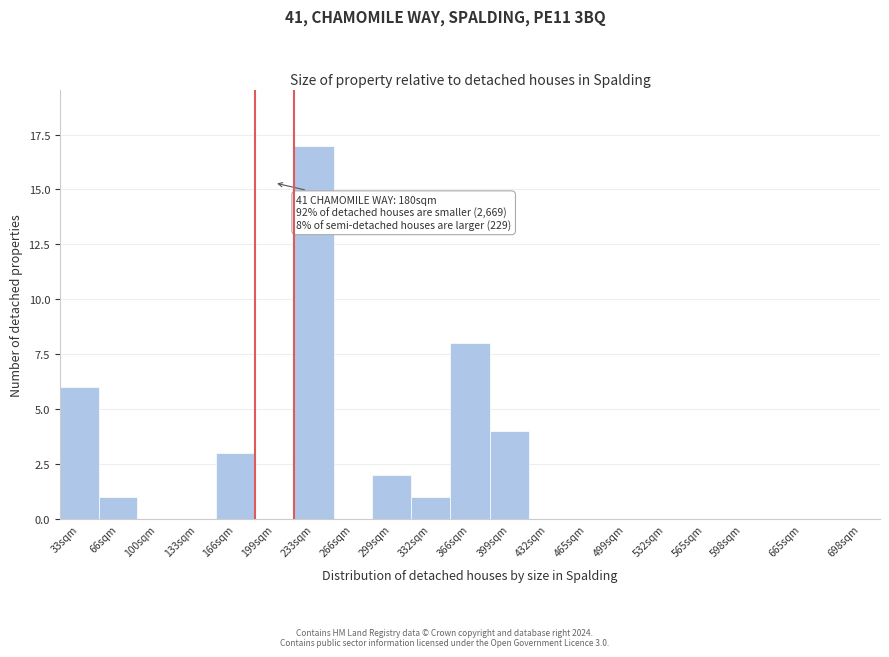

Reading left to right, list all the values displayed in this chart.

33sqm=6	66sqm=1	100sqm=0	133sqm=0	166sqm=3	199sqm=0	233sqm=17	266sqm=0	299sqm=2	332sqm=1	366sqm=8	399sqm=4	432sqm=0	465sqm=0	499sqm=0	532sqm=0	565sqm=0	598sqm=0	665sqm=0	698sqm=0